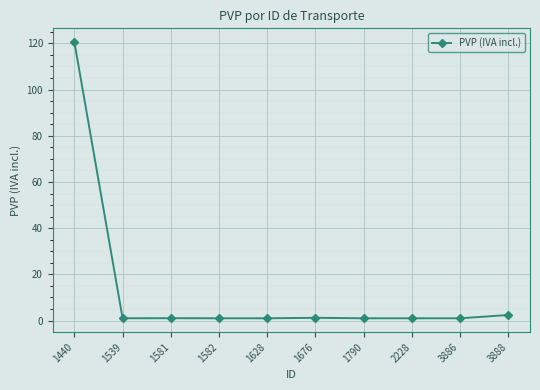

What is the ratio of the value at 1539 to the value at 1581?

1.0